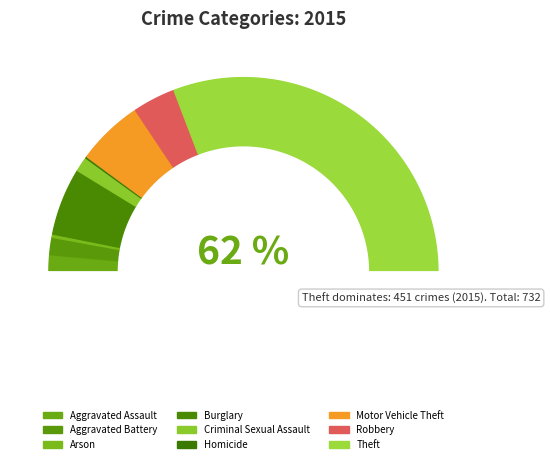

What portion of the pie excludes Homicide?

99.7%